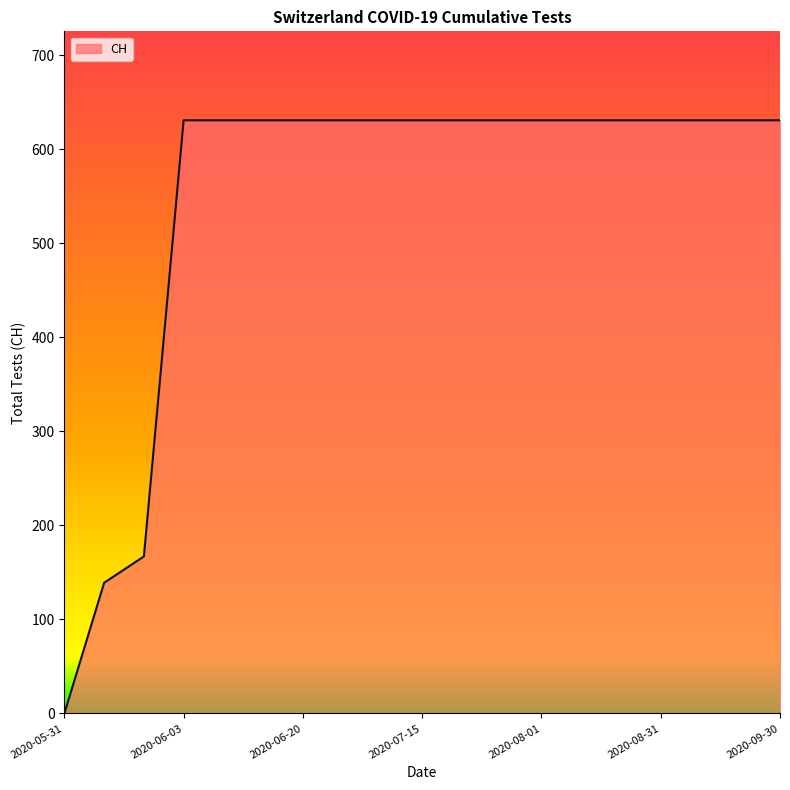

What is the greatest value displayed?

631